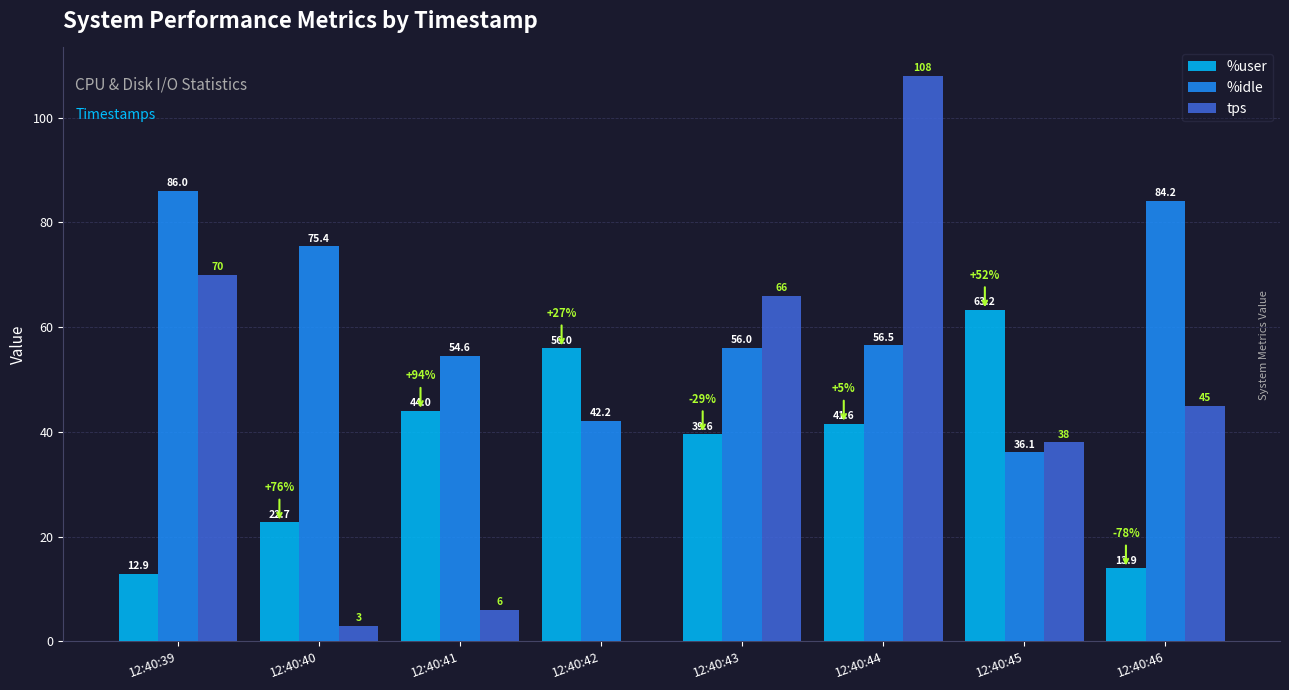

Which series changed the most between 12:40:40 and 12:40:44?

tps